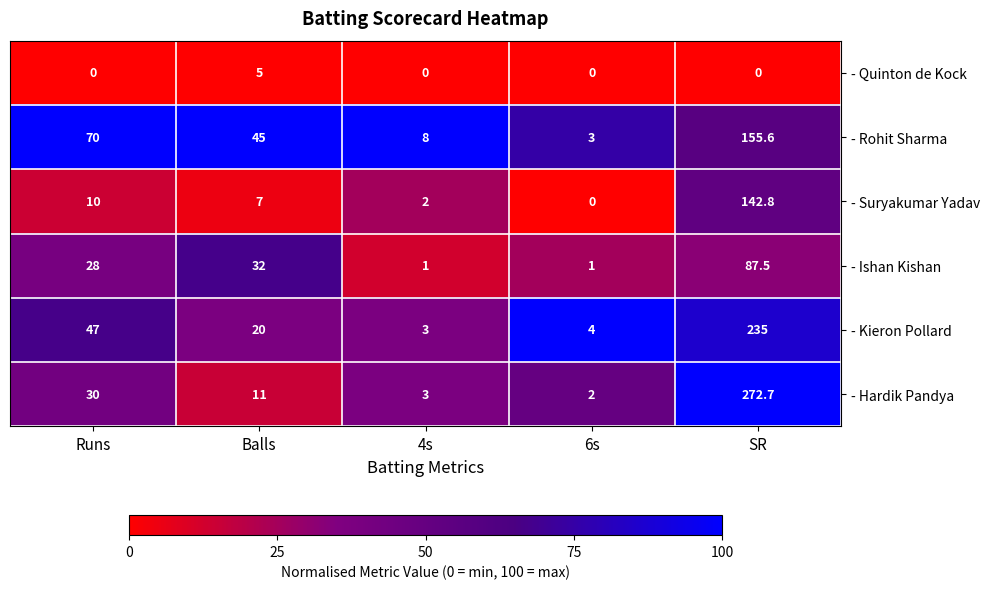

Which series has the largest total across all categories?

- Hardik Pandya